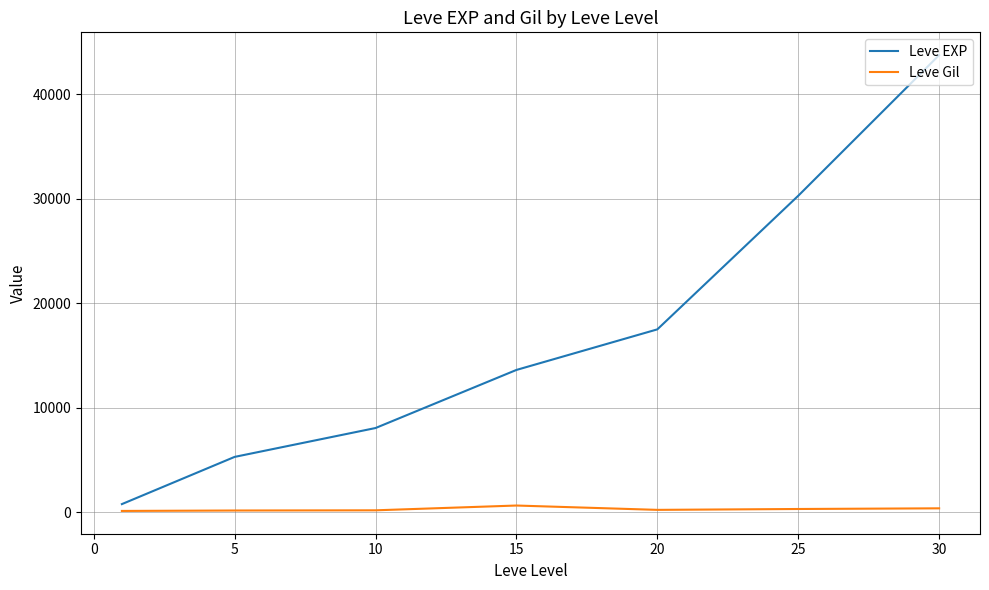

List the series in order of their peak value, highest first.

Leve EXP, Leve Gil